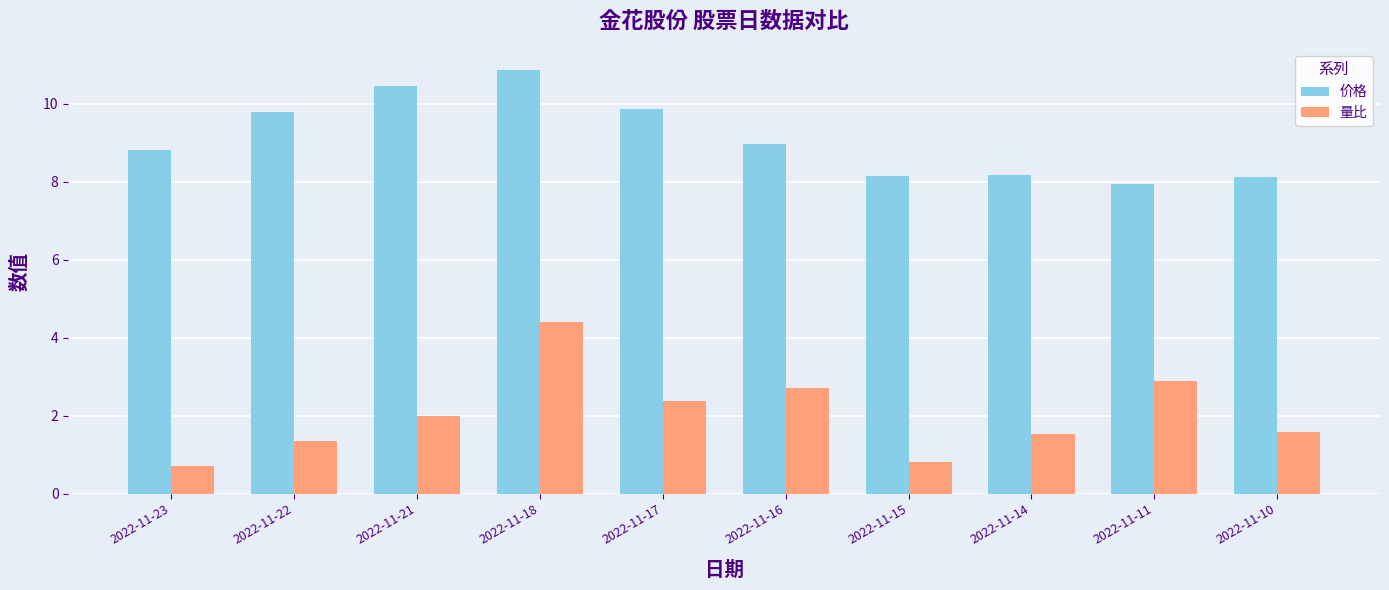

Between 2022-11-17 and 2022-11-11, which series saw the biggest shift?

价格